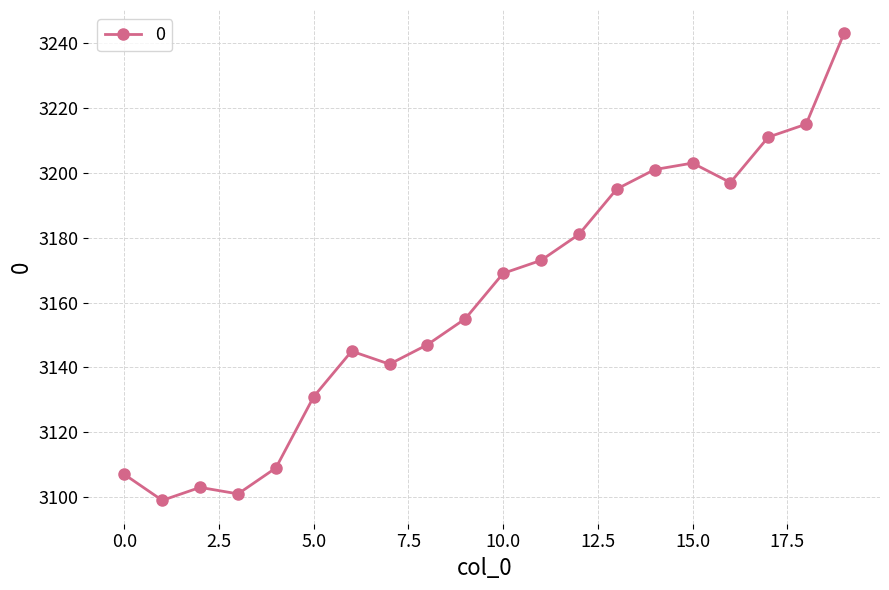

What is the average value?

3161